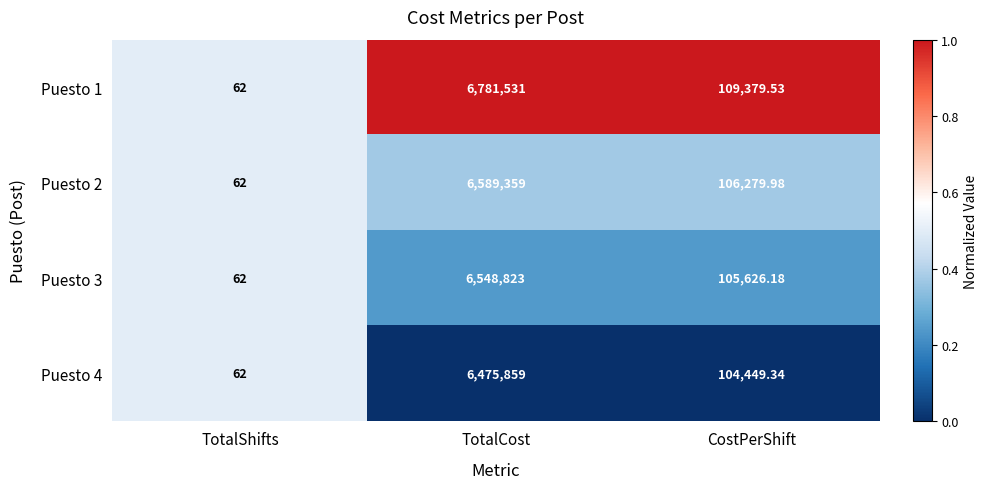

Rank the categories by Puesto 1 value from lowest to highest.

TotalShifts, CostPerShift, TotalCost